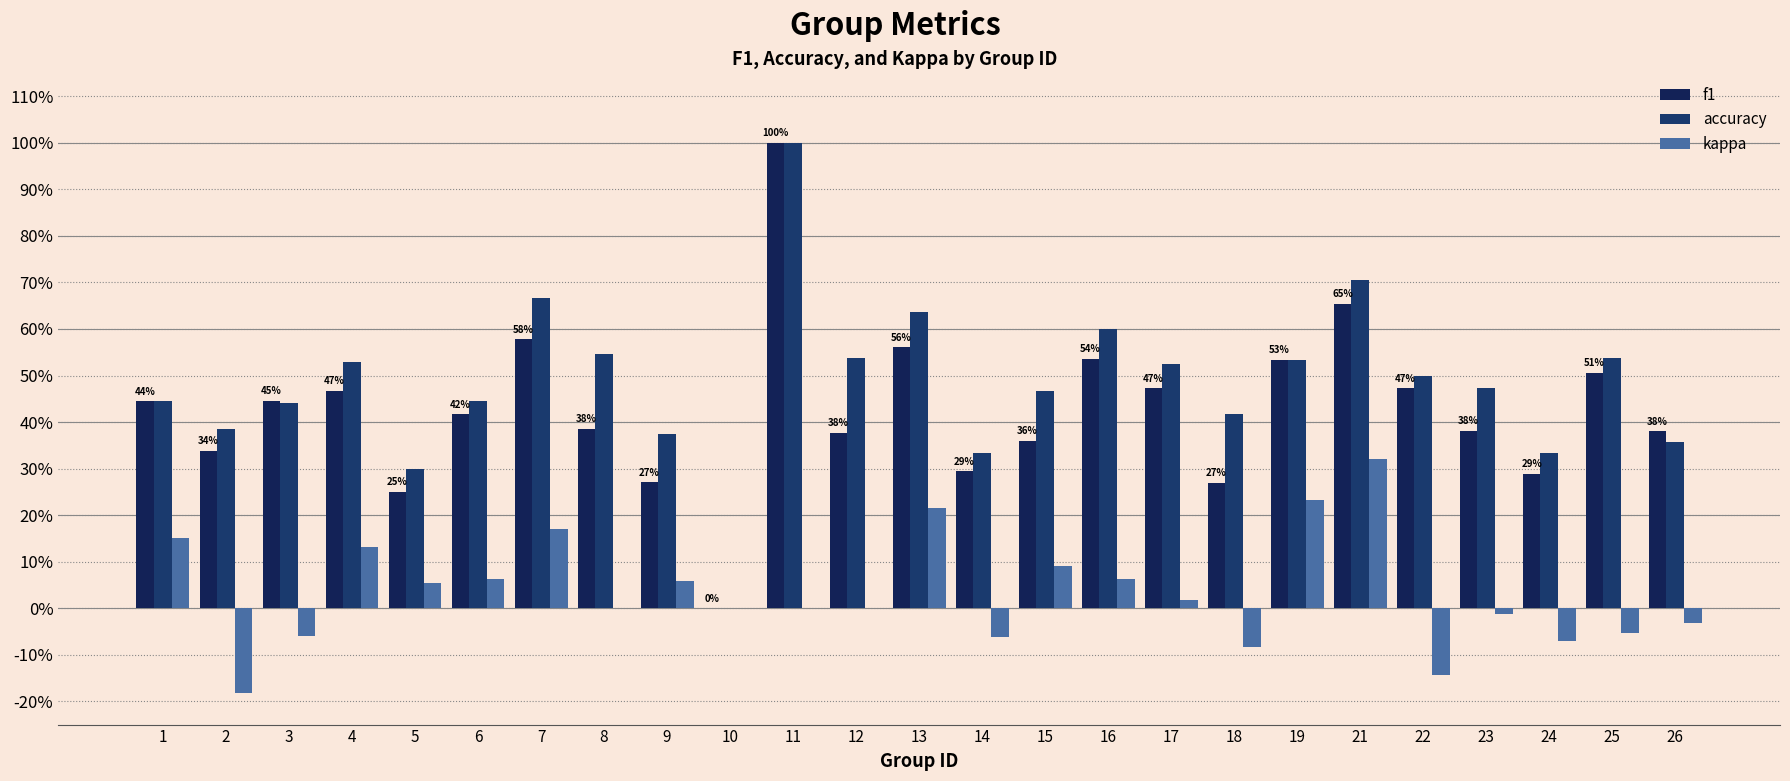

What is the sum of all f1 values?

10.7